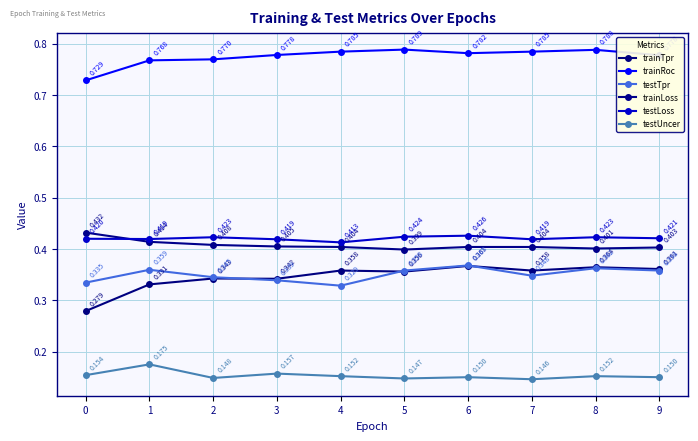

The value of trainTpr at 5 is 0.1. True or false?

False